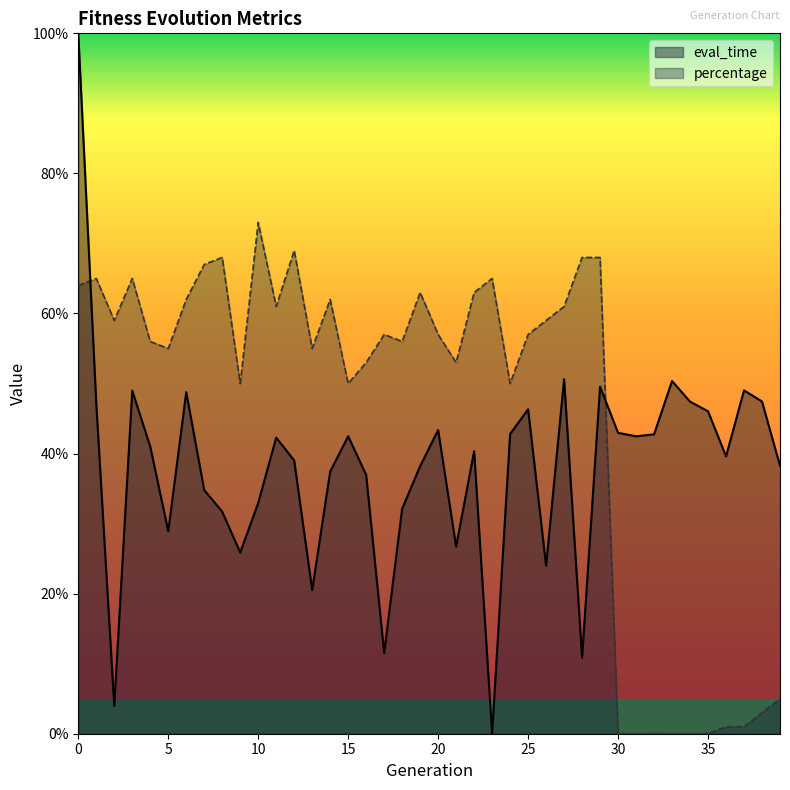

What is the sum of the eval_time values at 39 and 16?

0.8